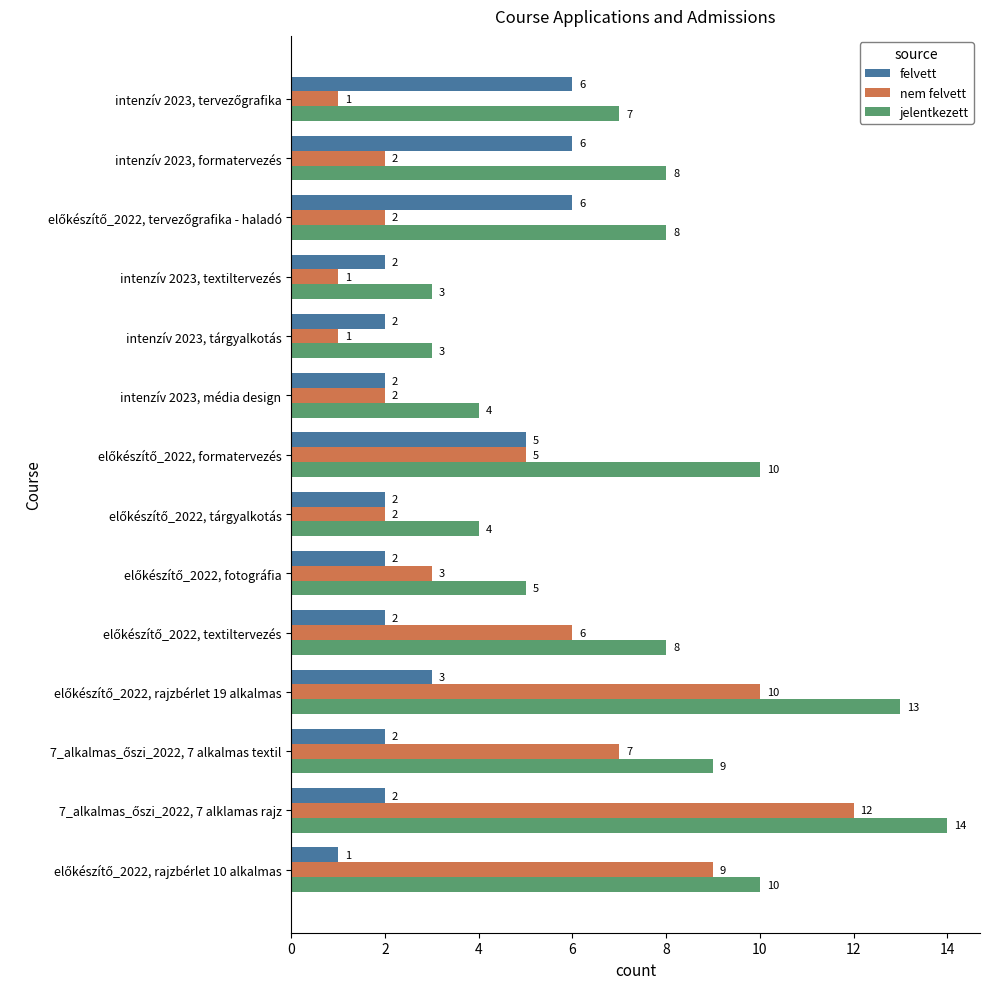

The value of jelentkezett at intenzív 2023, tárgyalkotás is 3. True or false?

True